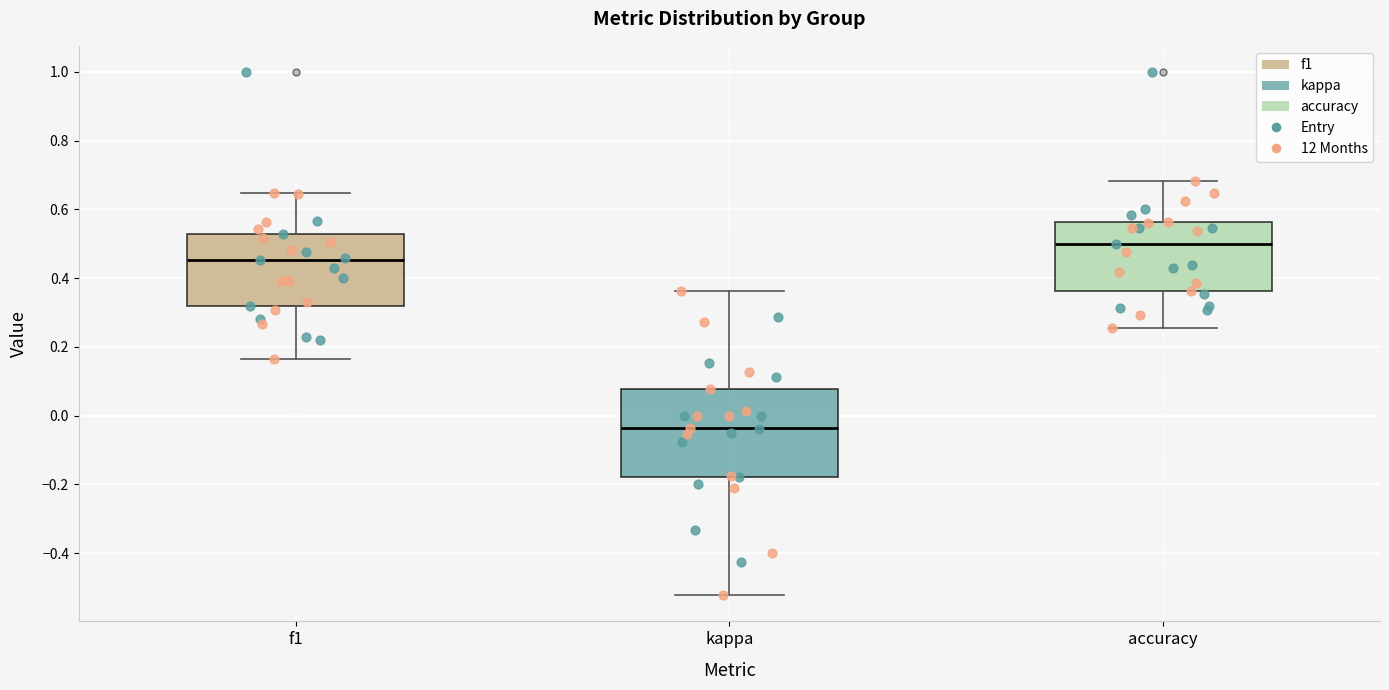

Which box's median line is the highest?

accuracy